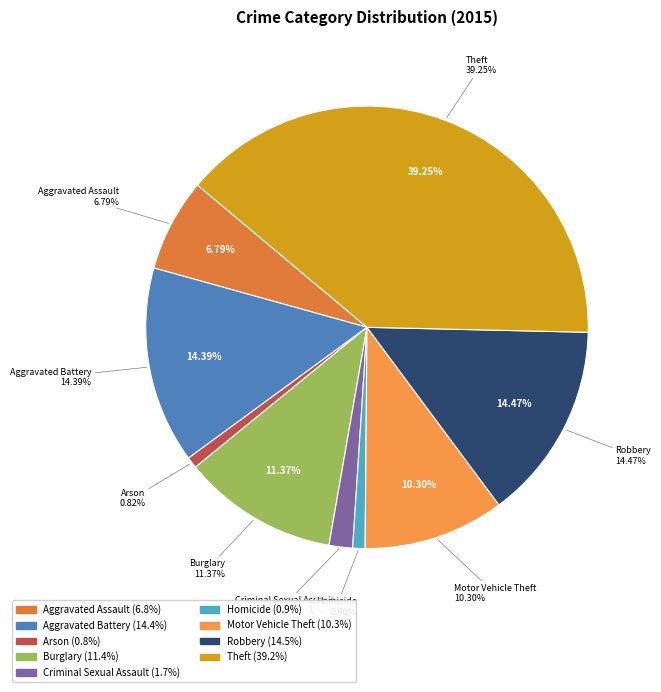

Is the sum of Arson and Aggravated Battery greater than half?

No